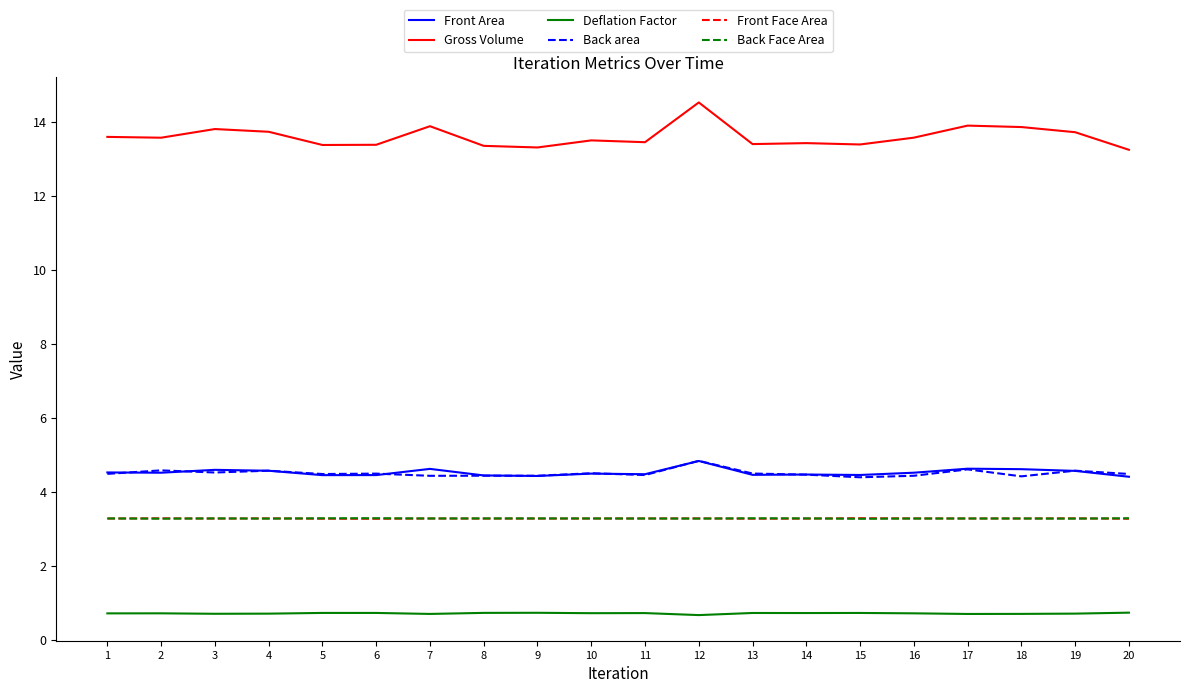

True or false: Front Face Area has a value of 3.3 at 10.

True